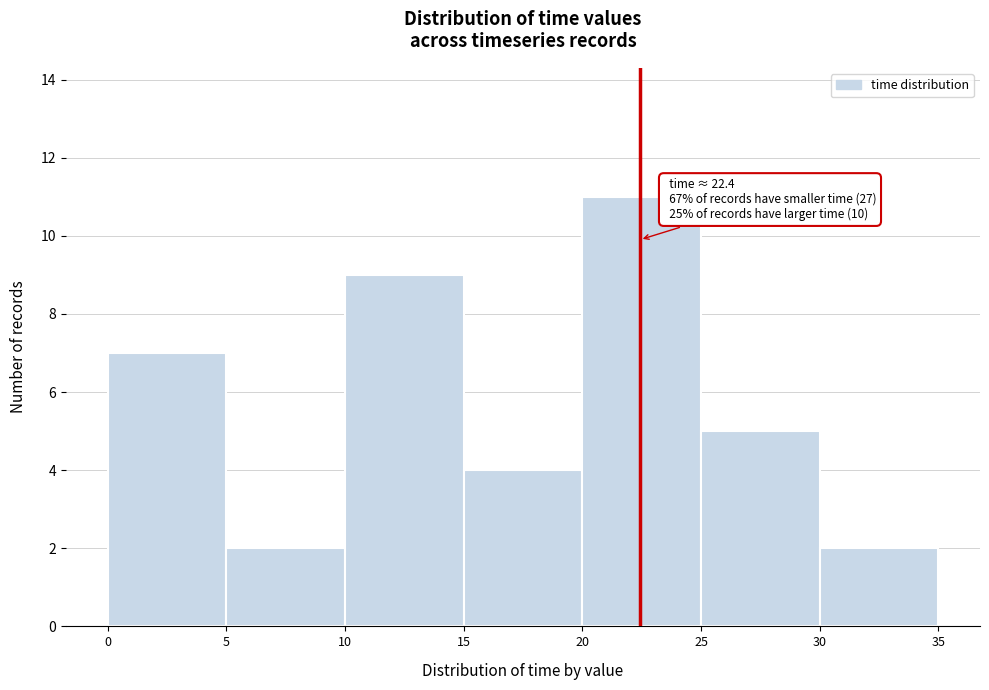

Over which range of the x-axis is the bar tallest?

20 to 25